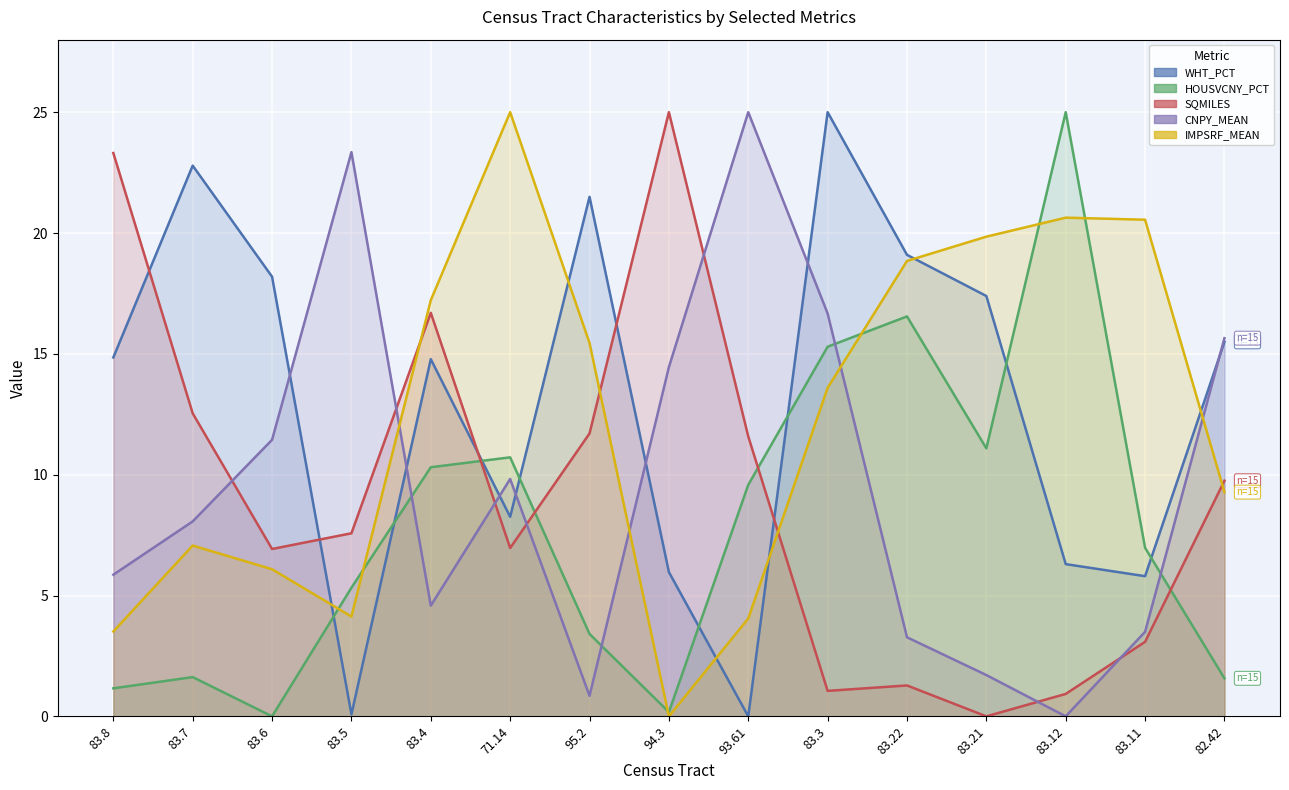

How many interior local valleys does the IMPSRF_MEAN series have?

2